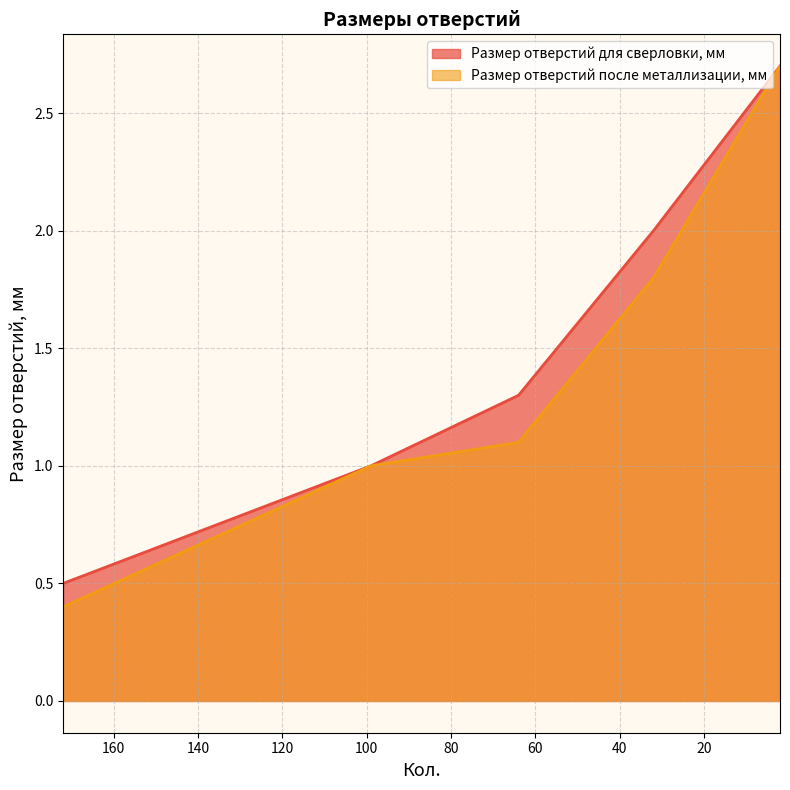

List the labels in order of Размер отверстий после металлизации, мм value, smallest first.

172, 99, 64, 32, 2, 2